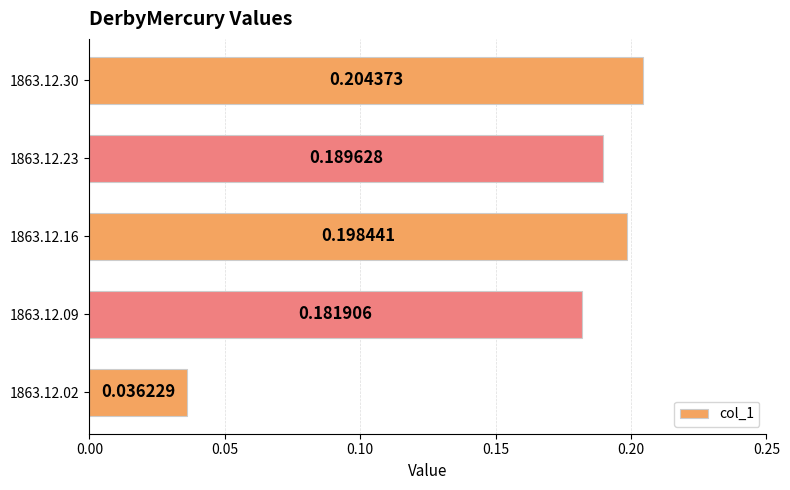

List the labels in order of value, smallest first.

1863.12.02, 1863.12.09, 1863.12.23, 1863.12.16, 1863.12.30